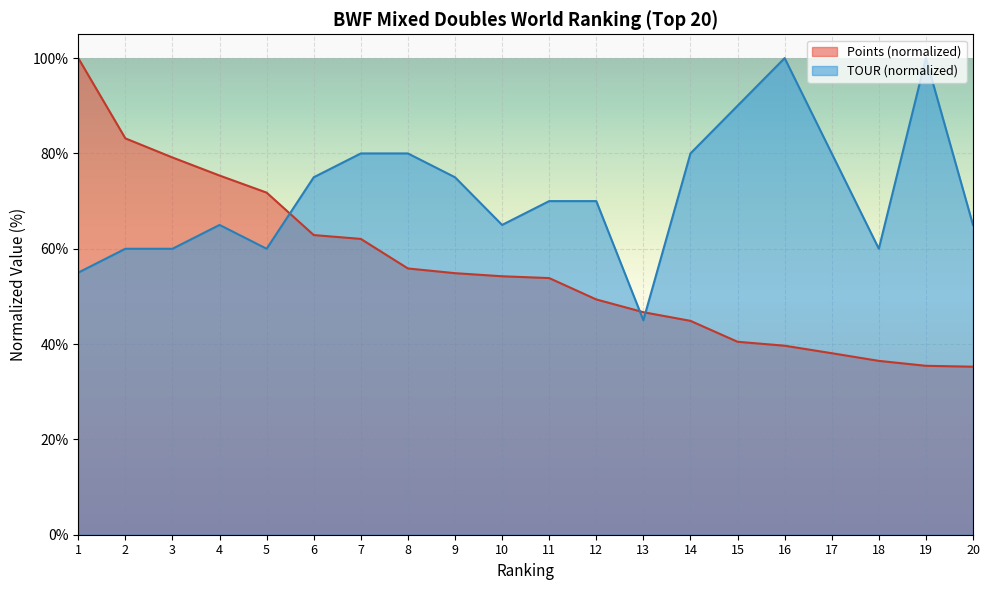

Where does the TOUR series first go above 70?

6